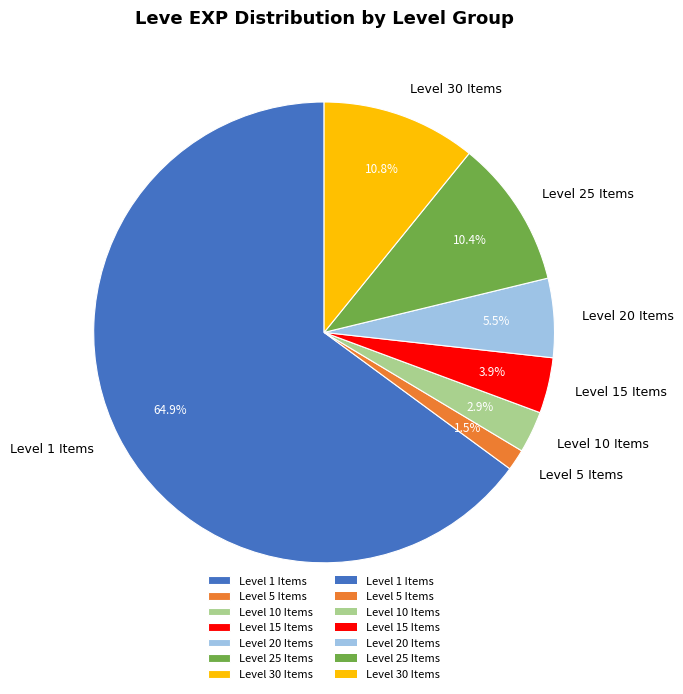

Which category has the biggest portion of the pie?

Level 1 Items